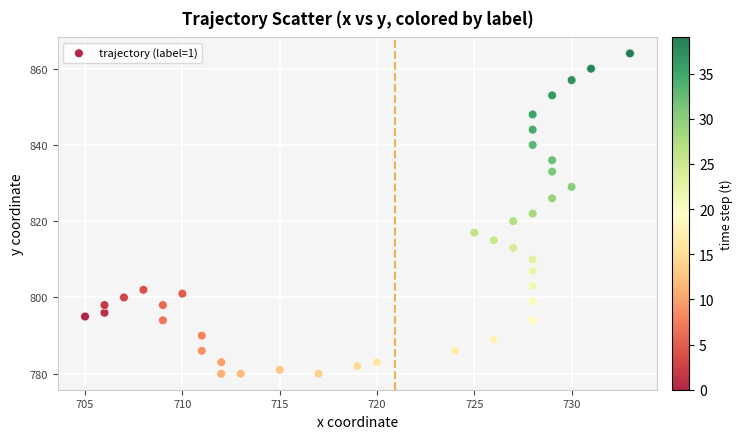

What is the range of Y values (max minus min)?

84